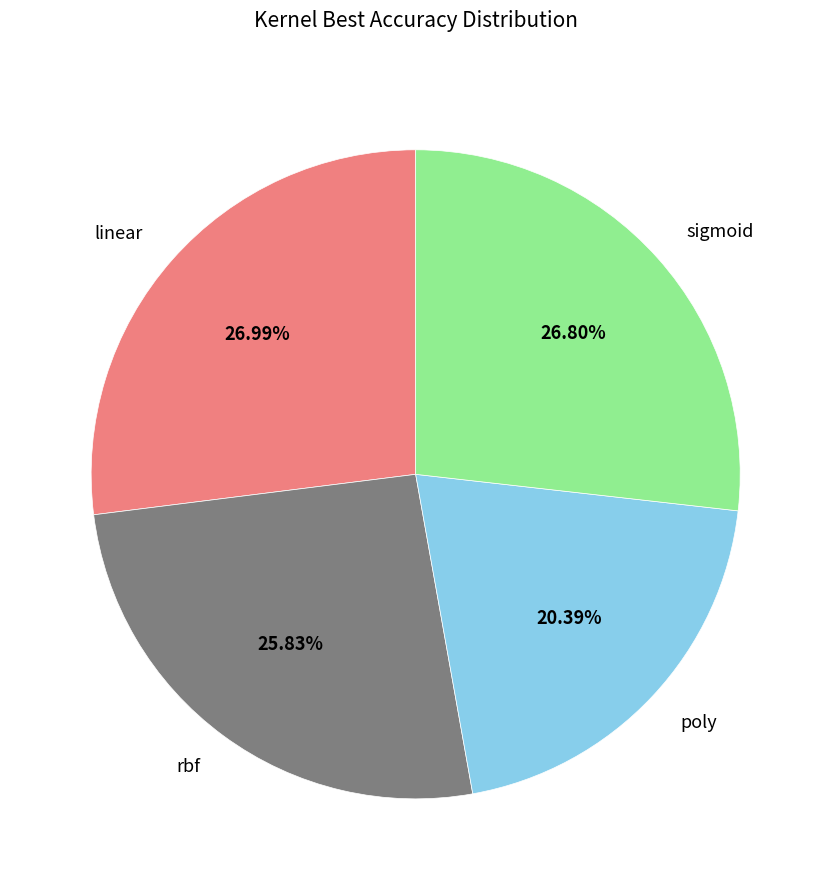

How many segments does this pie chart have?

4